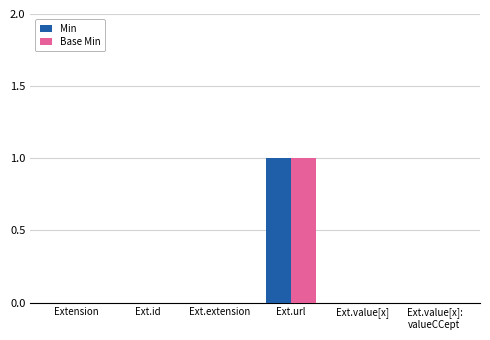

How many Base Min values are between 0 and 1?

6